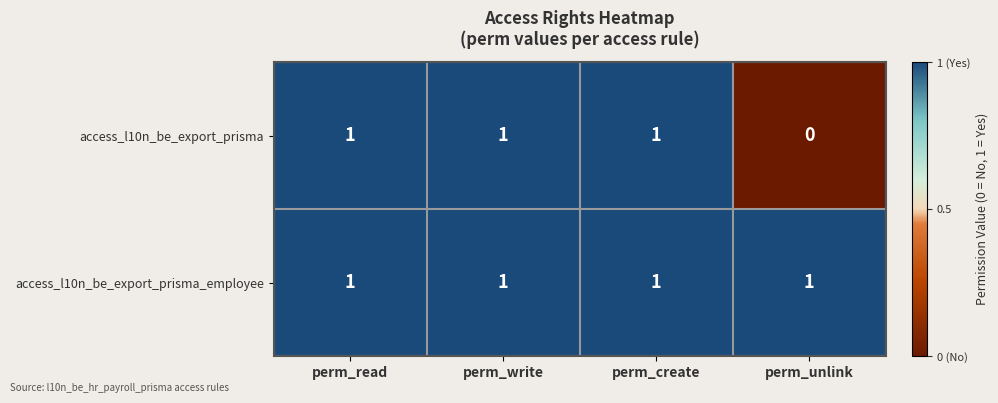

Where is access_l10n_be_export_prisma nearest to the value 0?

perm_unlink